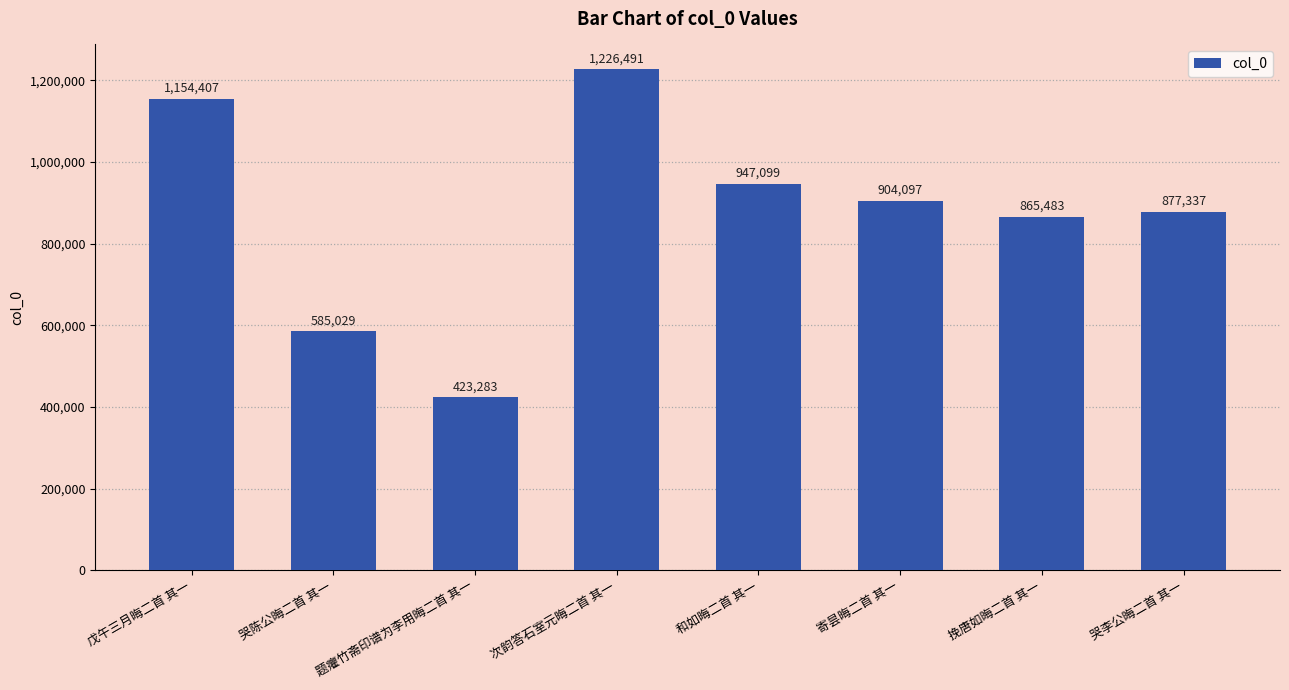

Are the bars horizontal?

No